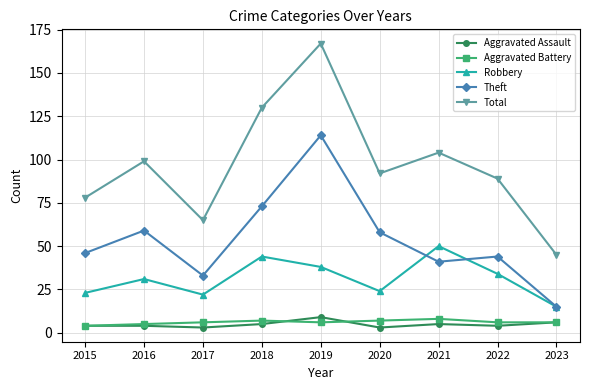

At how many categories does at least one series exceed 111?

2